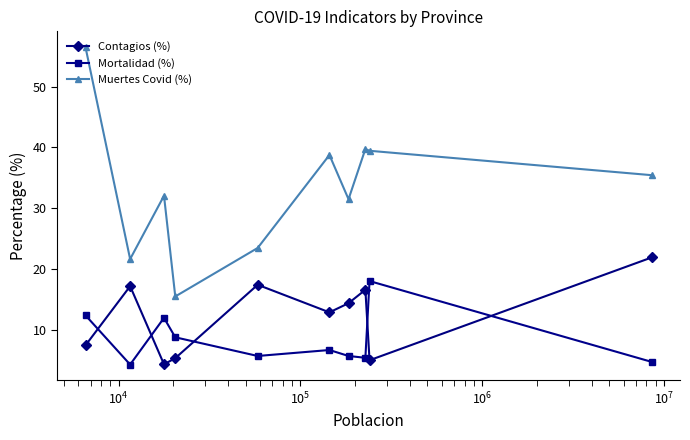

In Mortalidad (%), how many points are higher than both neighbors (excluding endpoints)?

3